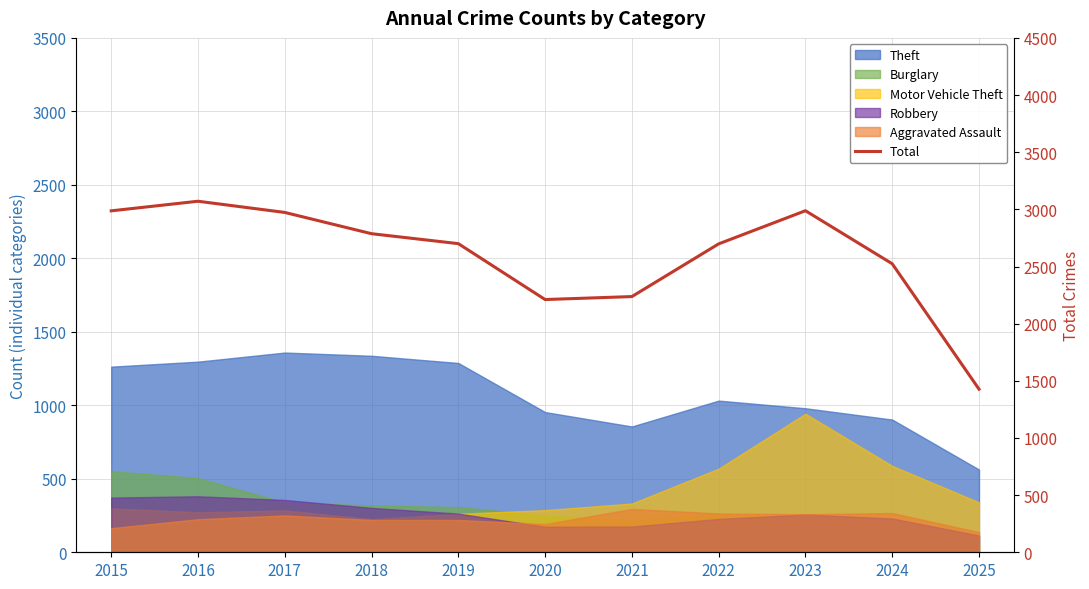

What is the difference between the maximum and second lowest values?

860